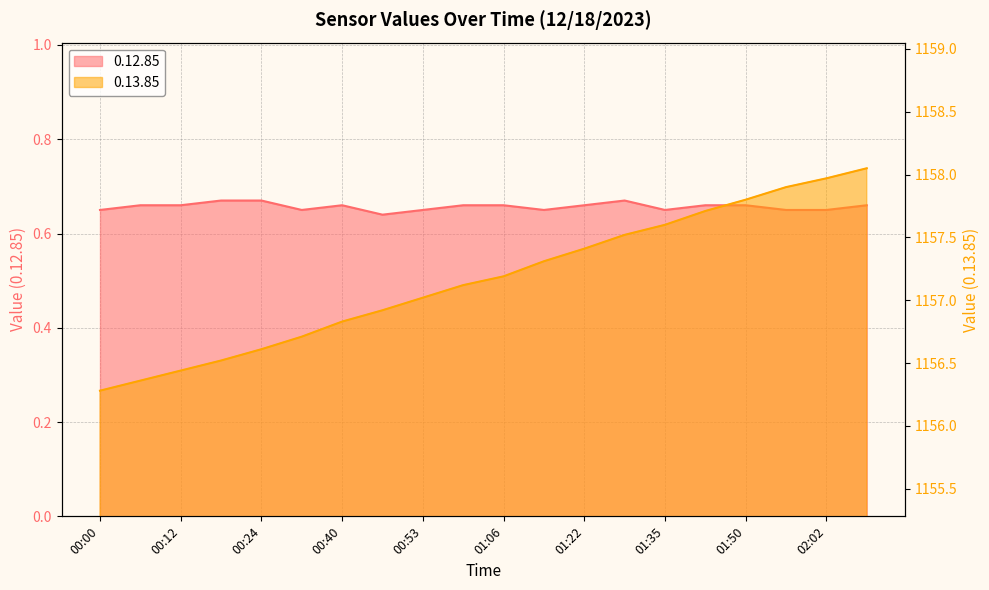

The value of 0.13.85 at 01:30 is 1904.0. True or false?

False